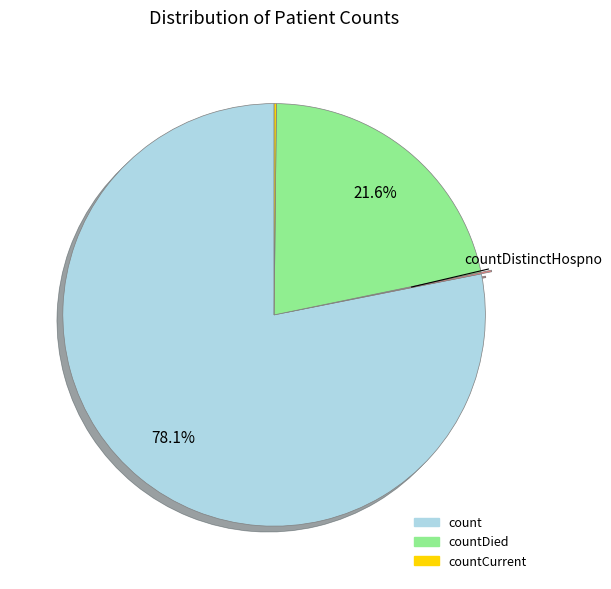

Does any single category account for the majority?

Yes